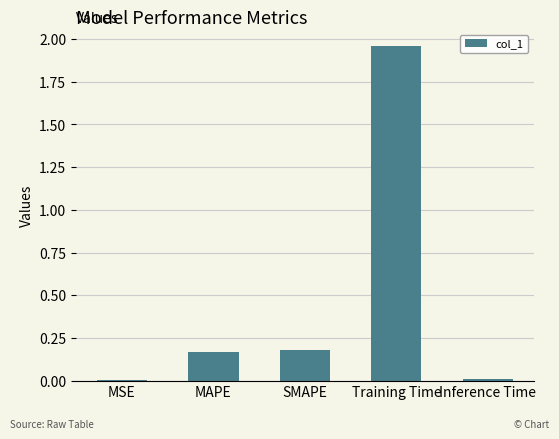

The chart shows a value of 0.5 at Training Time. True or false?

False